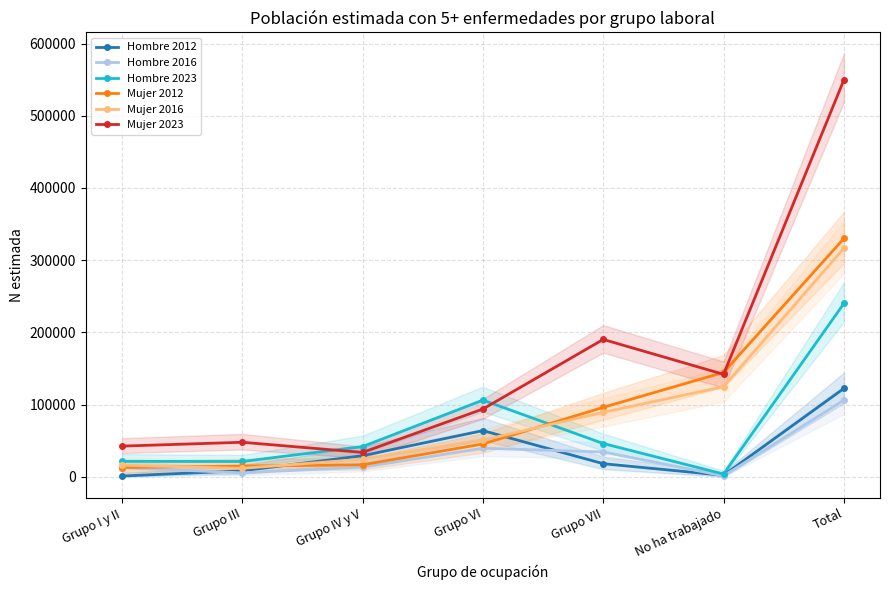

How many lines are shown in the chart?

6